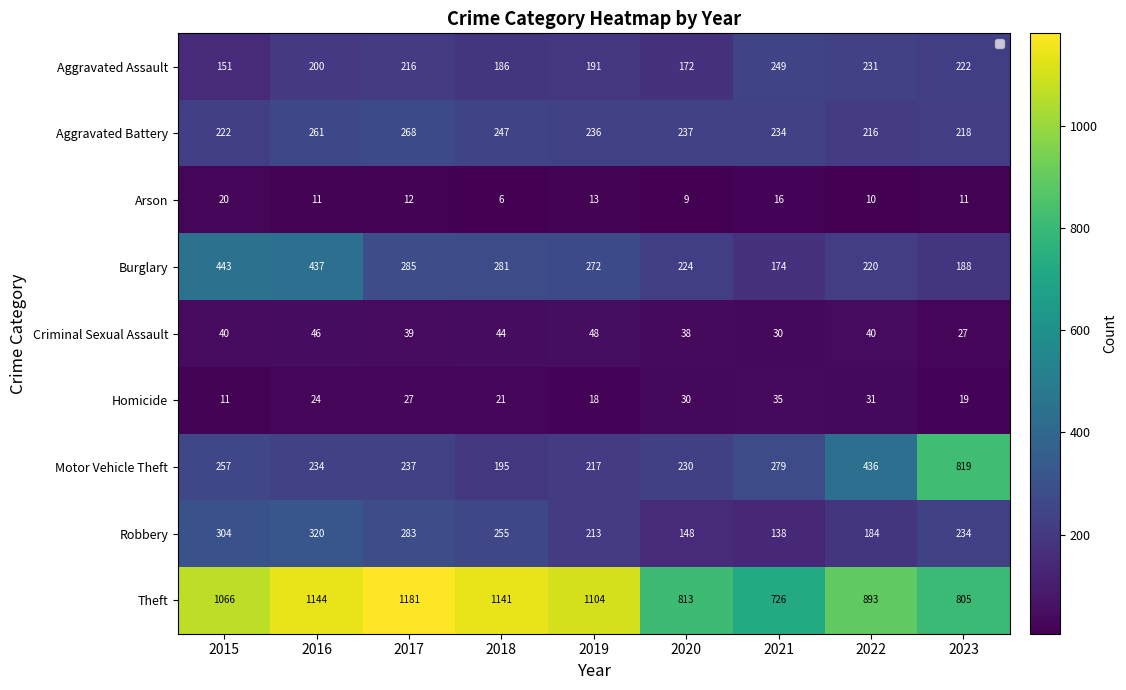

At which label does Homicide first exceed 24?

2017